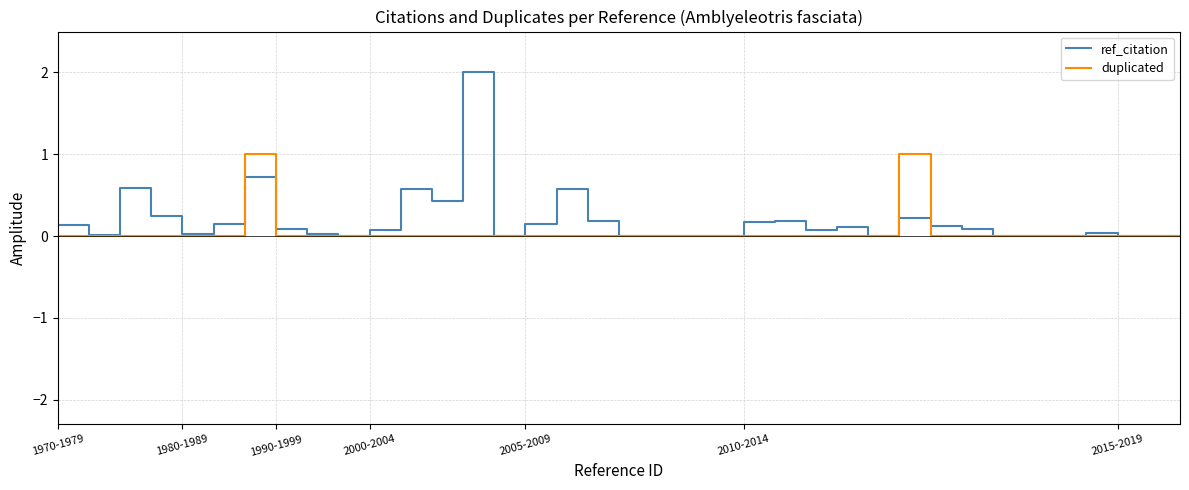

Which series has the largest range (max minus min)?

ref_citation